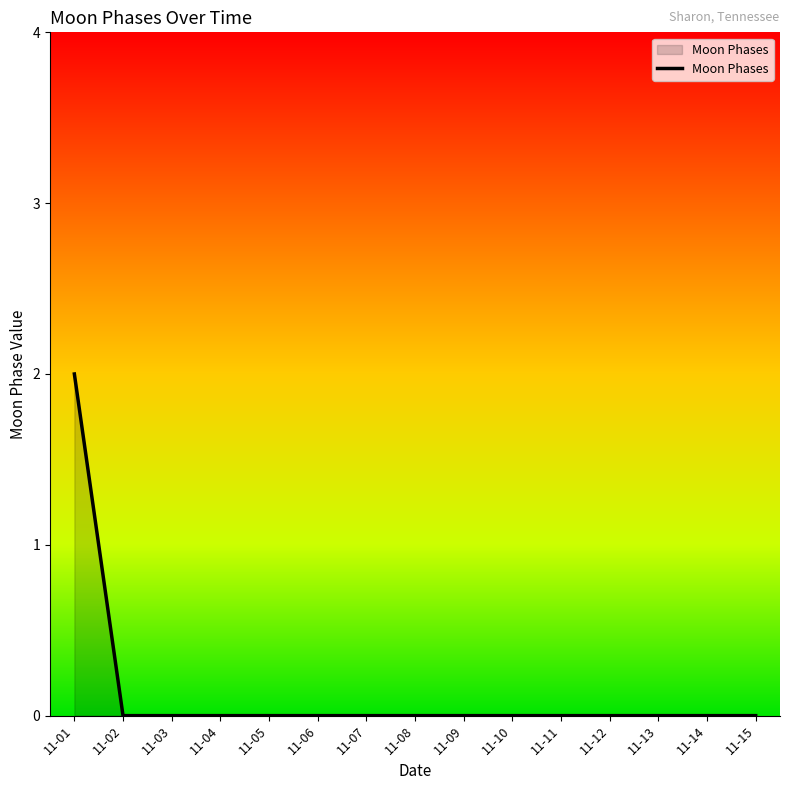

Is it true that the value at 11-12 is 0?

True